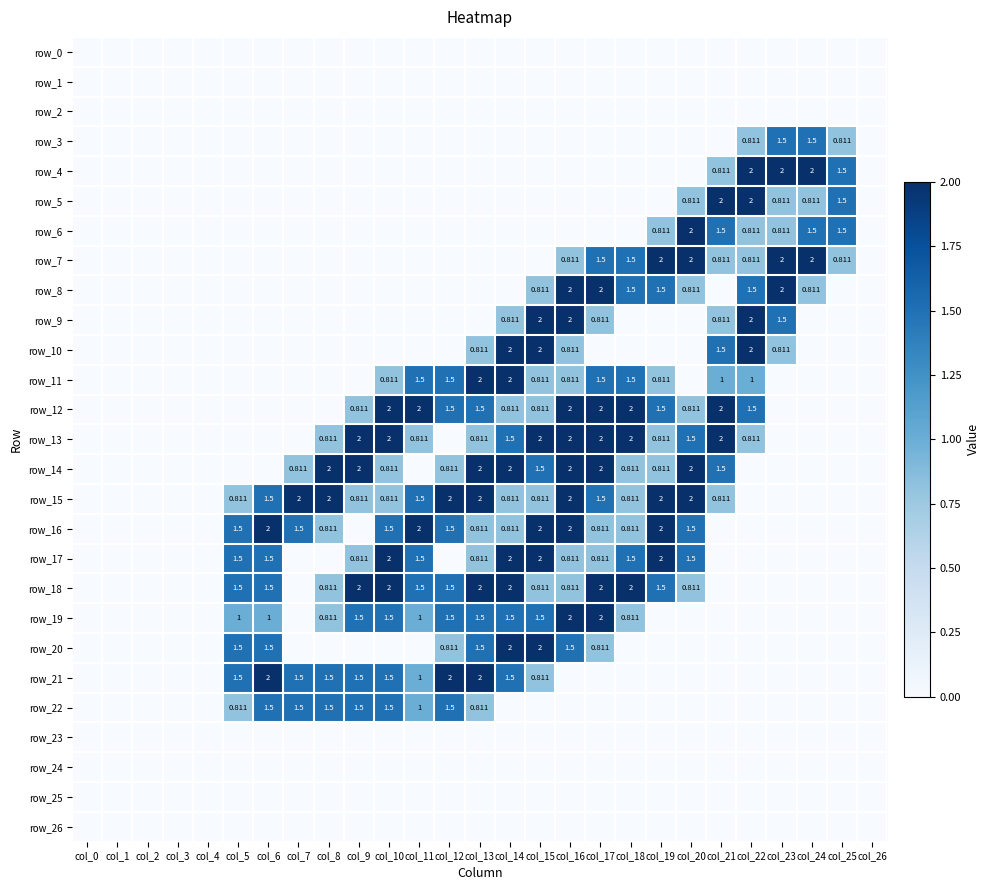

List the series in order of their peak value, highest first.

row_4, row_5, row_6, row_7, row_8, row_9, row_10, row_11, row_12, row_13, row_14, row_15, row_16, row_17, row_18, row_19, row_20, row_21, row_3, row_22, row_0, row_1, row_2, row_23, row_24, row_25, row_26